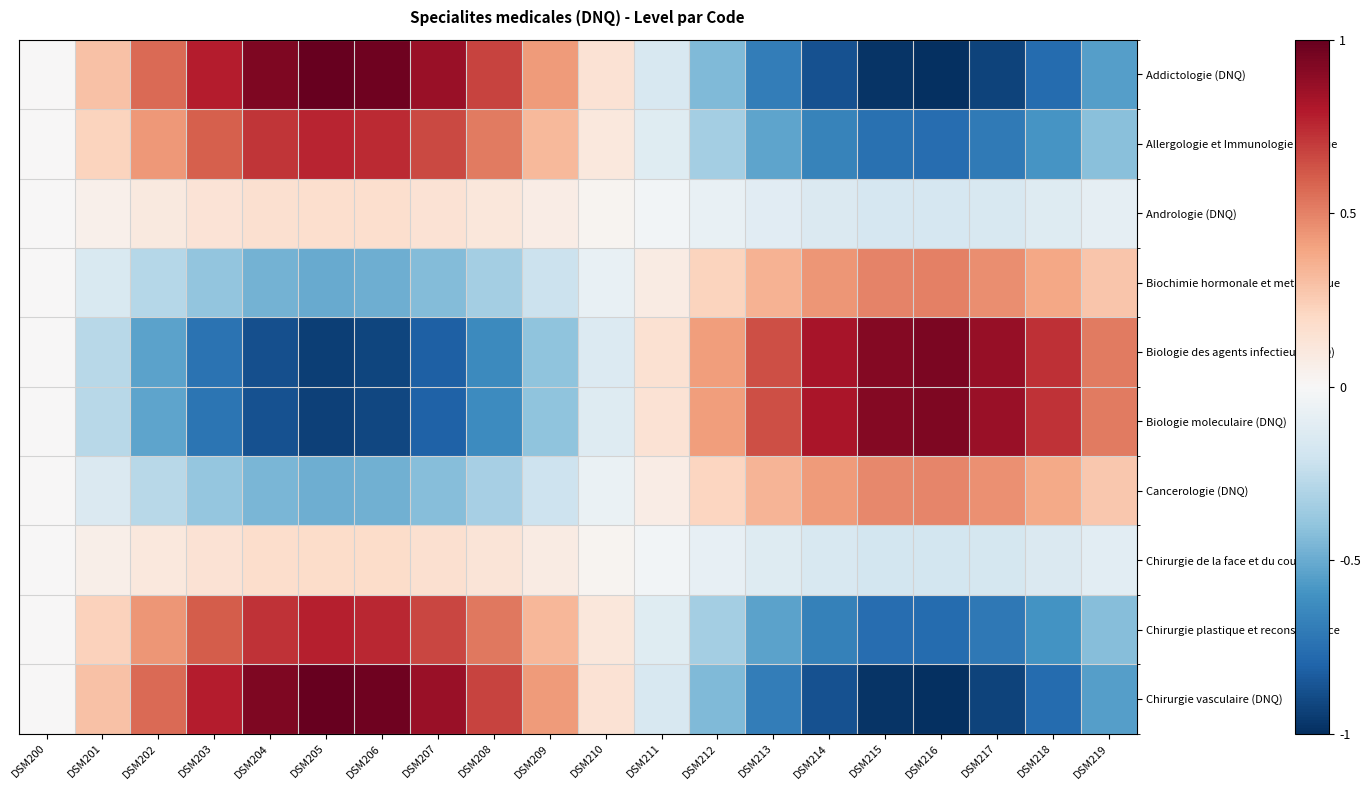

What is the spread (max minus min) of values at DSM203?

1.5